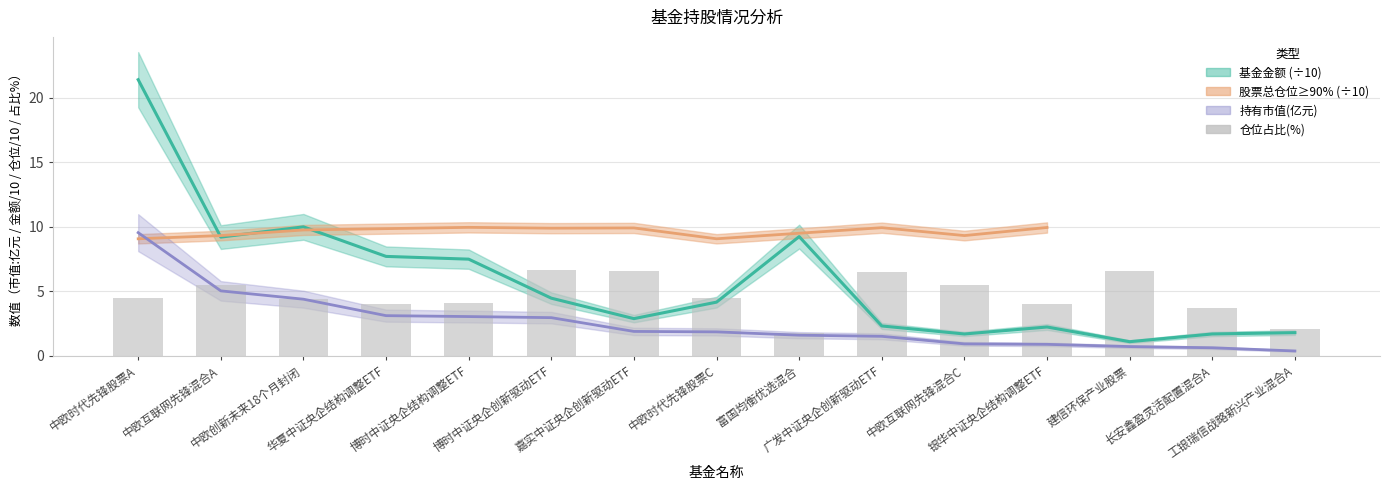

What is the label of the 11th bar from the left?

中欧互联网先锋混合C